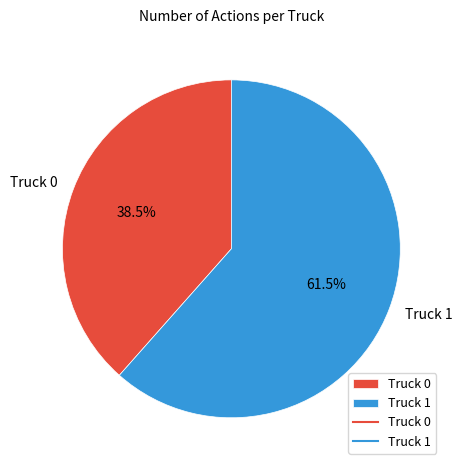

Which has a higher value, Truck 0 or Truck 1?

Truck 1